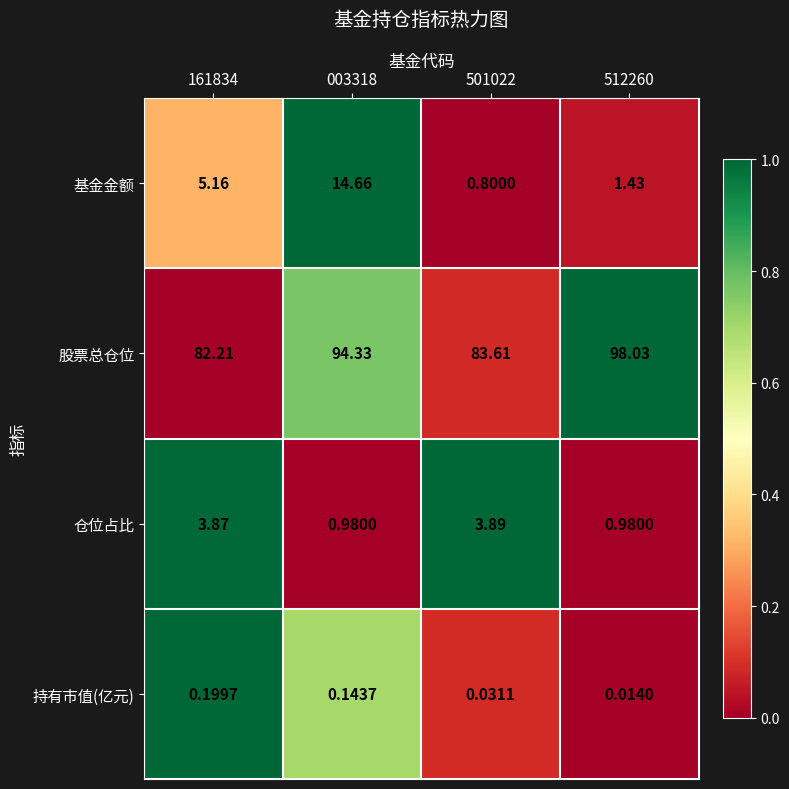

Which series has the largest range (max minus min)?

股票总仓位